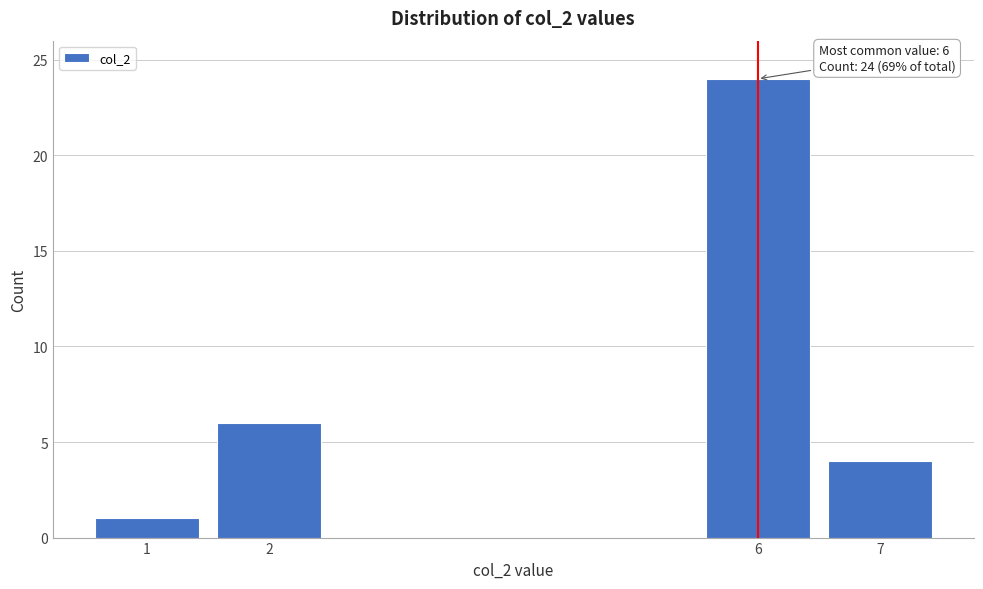

Reading left to right, transcribe all the data shown in this chart.

1	6	24	4